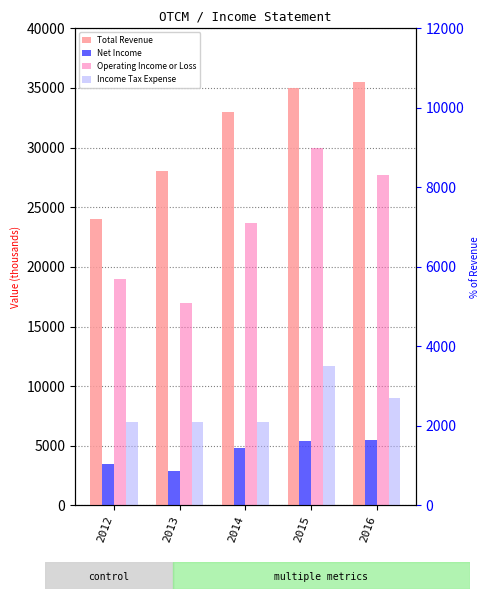

Reading left to right, transcribe all the data shown in this chart.

Total Revenue: 2012=24000	2013=28000	2014=33000	2015=35000	2016=35500
Net Income: 2012=3500	2013=2900	2014=4800	2015=5400	2016=5500
Operating Income or Loss: 2012=5700	2013=5100	2014=7100	2015=9000	2016=8300
Income Tax Expense: 2012=2100	2013=2100	2014=2100	2015=3500	2016=2700